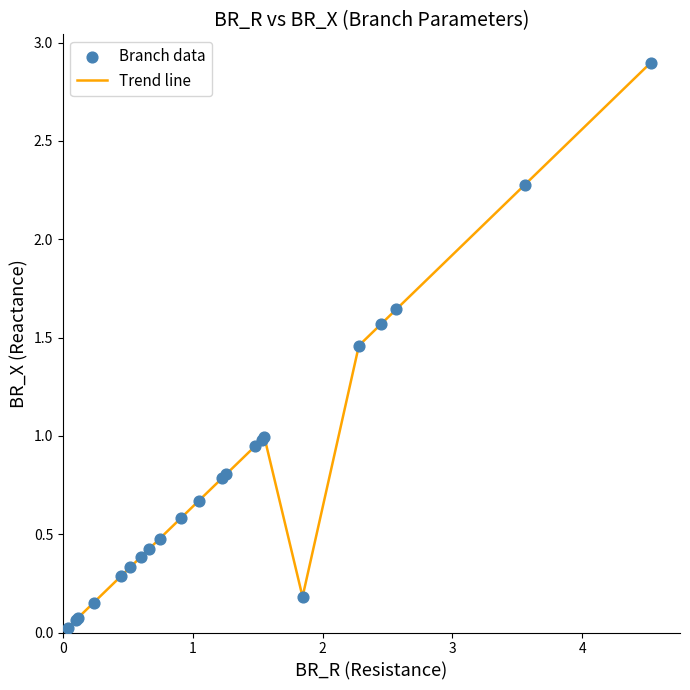

What is the difference between the maximum and minimum values?

2.9